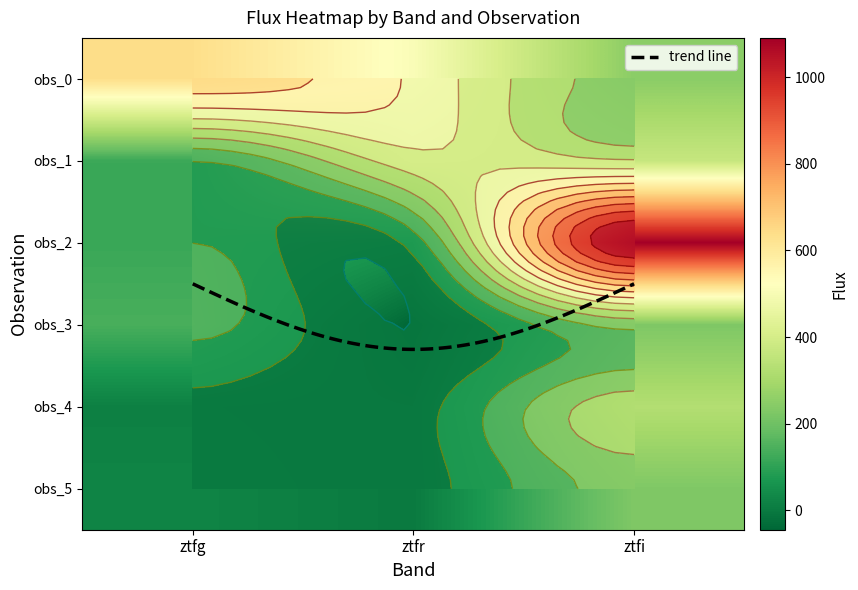

How many data points in ztfg are above 119?

3